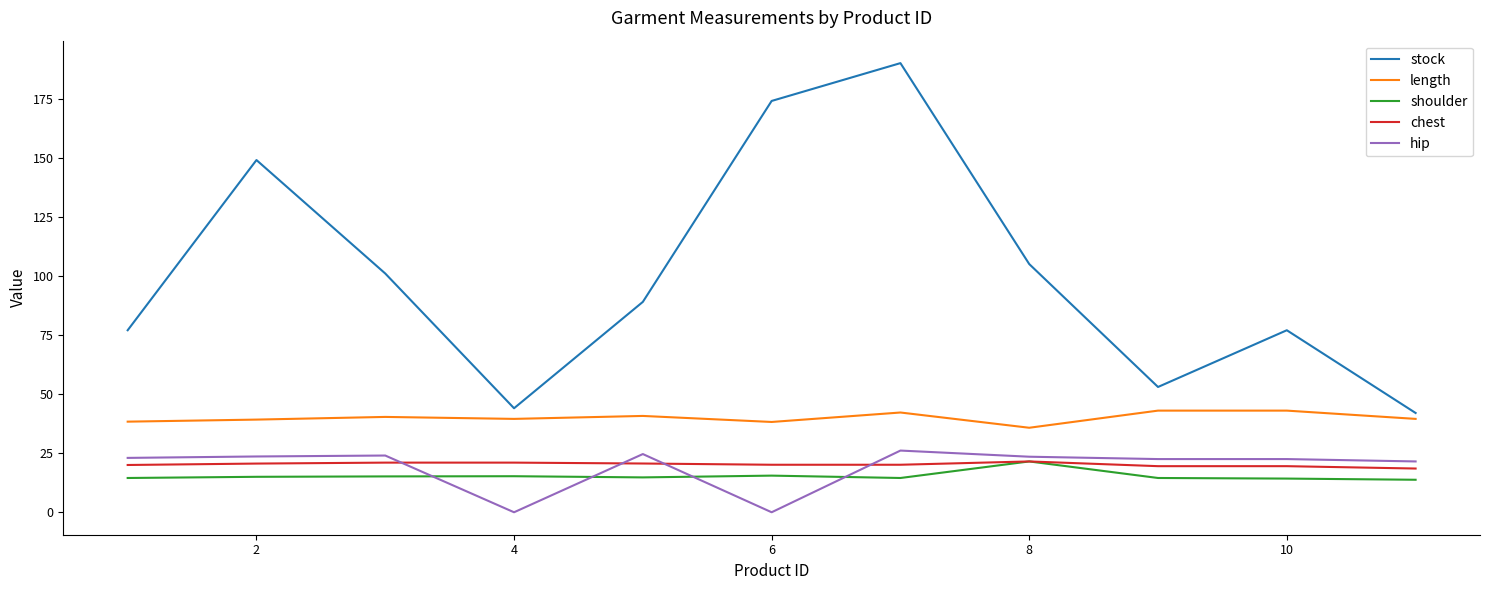

True or false: length and hip cross at least once.

False